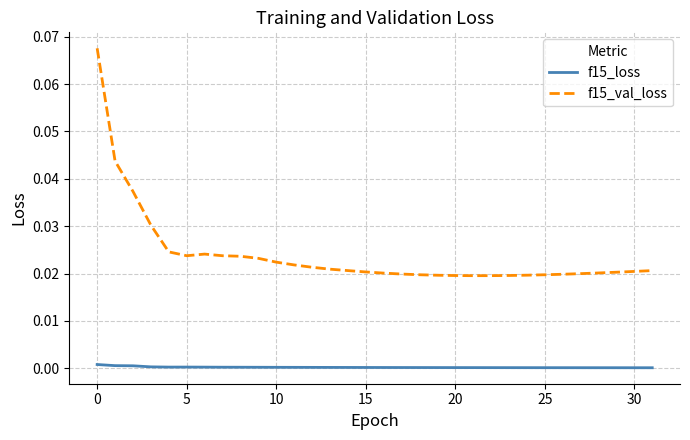

How many lines are shown in the chart?

2